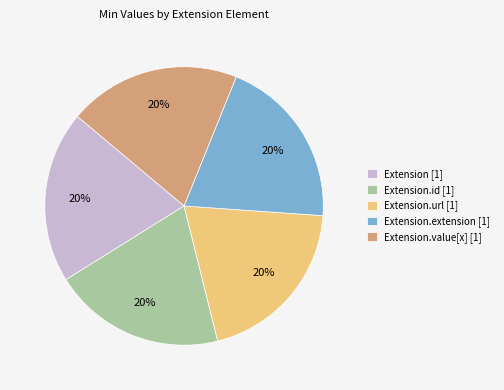

Is the sum of Extension.value[x] [1] and Extension [1] greater than half?

No